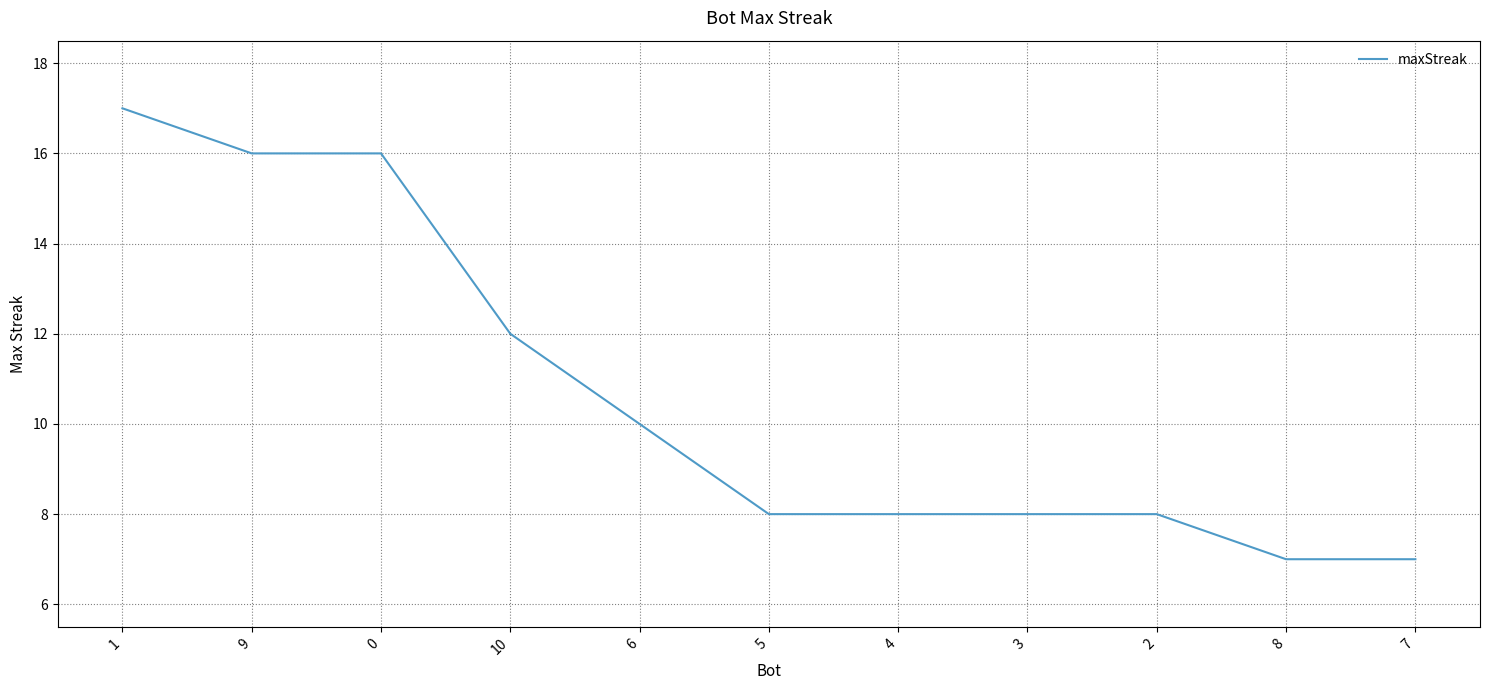

What position from the right is 1?

11